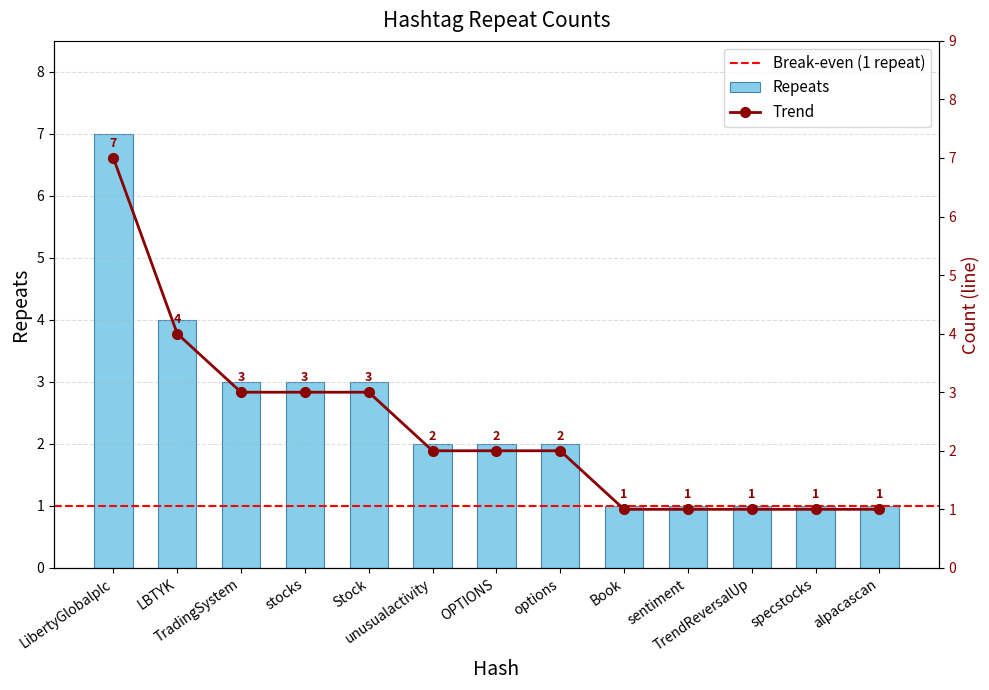

Which category has the lowest value across all series?

Book